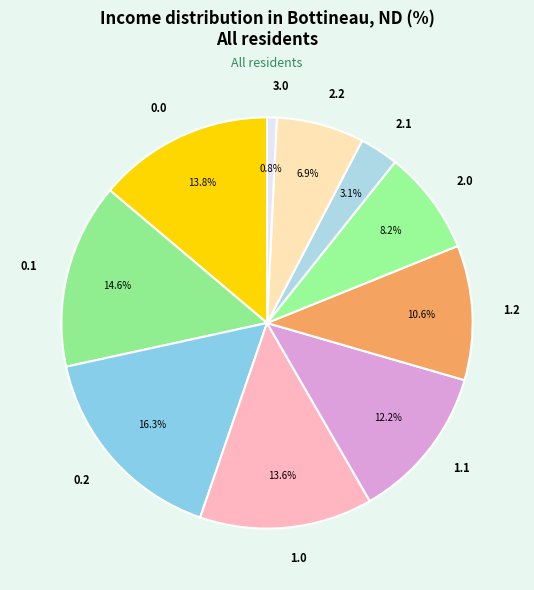

How much of the chart is everything except 0.0?

86.2%